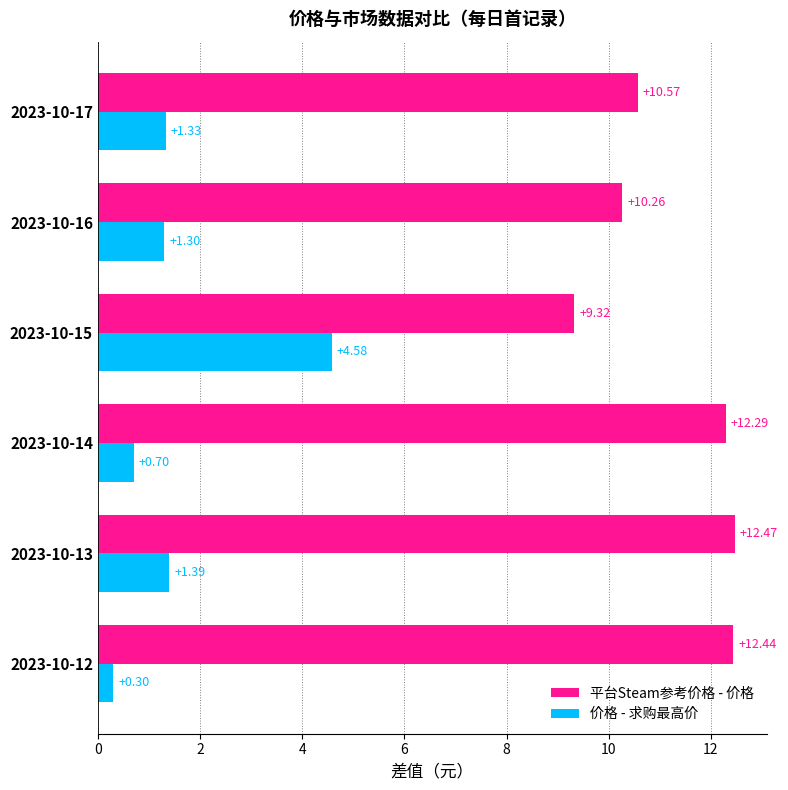

What is the highest value of the 价格 - 求购最高价 series?

4.6